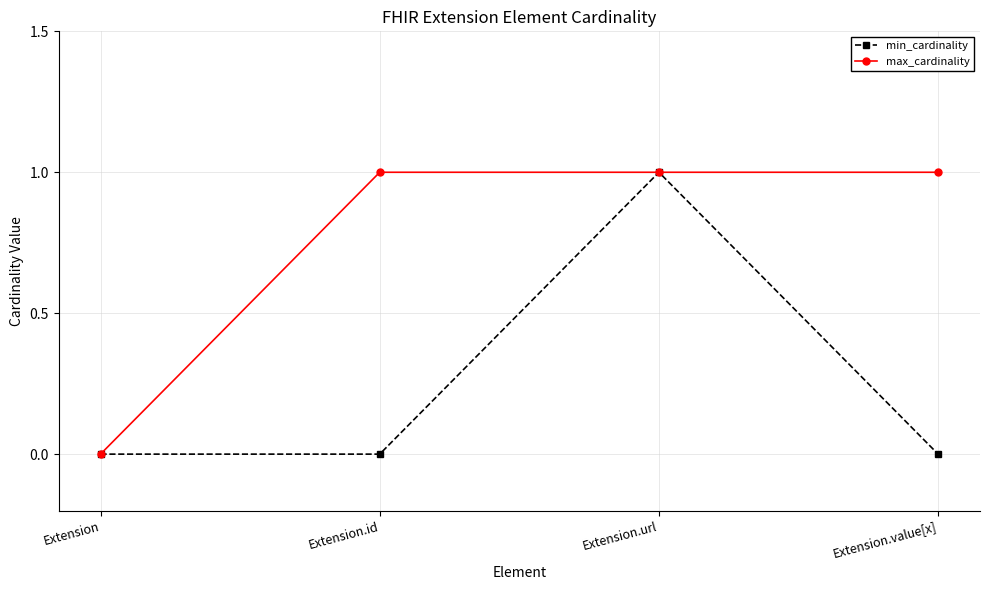

The min_cardinality series shows 0 at Extension.value[x]. True or false?

True